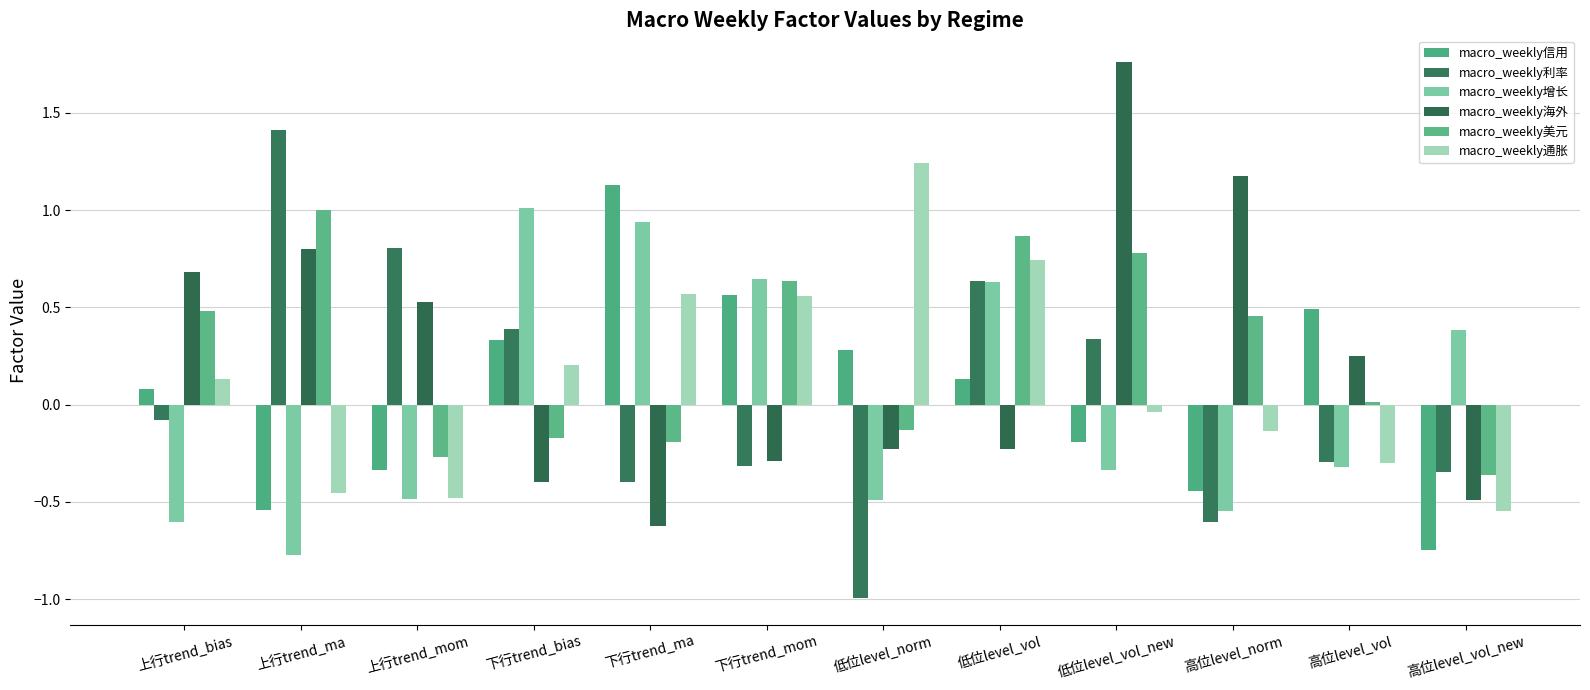

What is the average value of the macro_weekly信用 series?

0.1